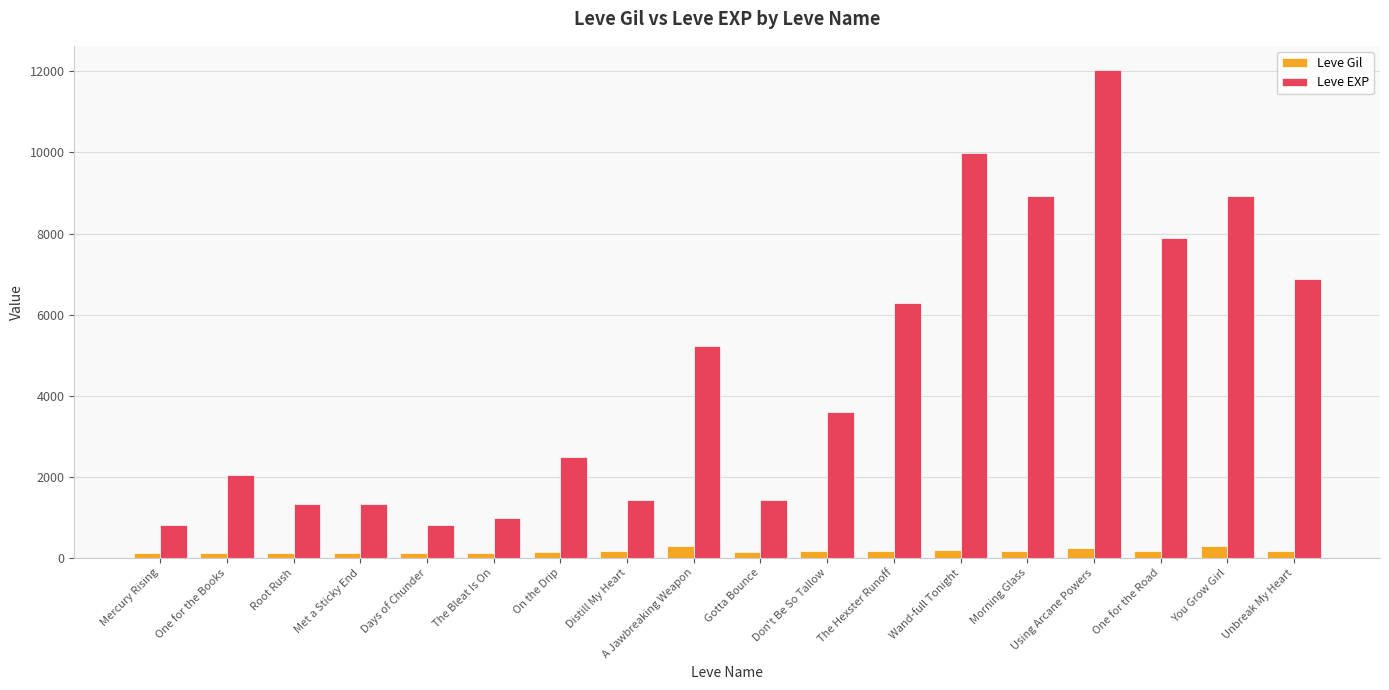

What is the lowest value of the Leve EXP series?

800